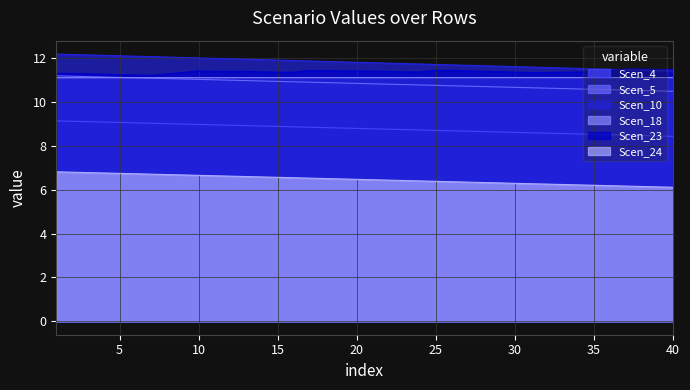

Reading right to left, transcribe all the data shown in this chart.

Scen_4: 8.4	8.4	8.5	8.5	8.5	8.5	8.5	8.6	8.6	8.6	8.6	8.6	8.6	8.7	8.7	8.7	8.7	8.7	8.8	8.8	8.8	8.8	8.8	8.8	8.9	8.9	8.9	8.9	8.9	9.0	9.0	9.0	9.0	9.0	9.0	9.1	9.1	9.1	9.1	9.1
Scen_5: 10.5	10.5	10.5	10.5	10.6	10.6	10.6	10.6	10.6	10.6	10.7	10.7	10.7	10.7	10.7	10.8	10.8	10.8	10.8	10.8	10.8	10.9	10.9	10.9	10.9	10.9	11.0	11.0	11.0	11.0	11.0	11.0	11.1	11.1	11.1	11.1	11.1	11.2	11.2	11.2
Scen_10: 11.4	11.4	11.4	11.5	11.5	11.5	11.5	11.5	11.6	11.6	11.6	11.6	11.6	11.7	11.7	11.7	11.7	11.7	11.8	11.8	11.8	11.8	11.8	11.9	11.9	11.9	11.9	11.9	12.0	12.0	12.0	12.0	12.0	12.1	12.1	12.1	12.1	12.1	12.2	12.2
Scen_18: 11.1	11.1	11.1	11.1	11.1	11.1	11.1	11.1	11.1	11.1	11.1	11.1	11.1	11.1	11.1	11.1	11.1	11.1	11.1	11.1	11.1	11.1	11.1	11.1	11.1	11.1	11.1	11.1	11.1	11.1	11.1	11.1	11.1	11.1	11.1	11.1	11.1	11.1	11.1	11.1
Scen_23: 11.5	11.5	11.5	11.5	11.4	11.4	11.4	11.3	11.3	11.3	11.4	11.4	11.4	11.4	11.4	11.4	11.4	11.4	11.4	11.4	11.4	11.4	11.4	11.4	11.4	11.4	11.4	11.4	11.4	11.4	11.4	11.3	11.3	11.2	11.2	11.2	11.3	11.3	11.3	11.3
Scen_24: 6.1	6.1	6.1	6.2	6.2	6.2	6.2	6.2	6.3	6.3	6.3	6.3	6.3	6.3	6.4	6.4	6.4	6.4	6.4	6.5	6.5	6.5	6.5	6.5	6.5	6.6	6.6	6.6	6.6	6.6	6.7	6.7	6.7	6.7	6.7	6.7	6.8	6.8	6.8	6.8